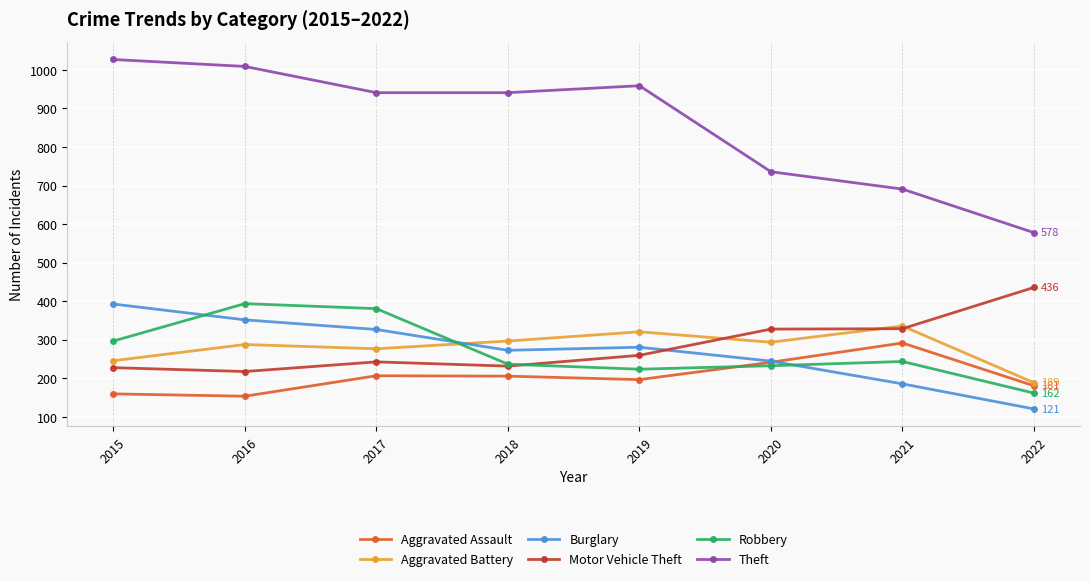

The value of Robbery at 2022 is 254. True or false?

False